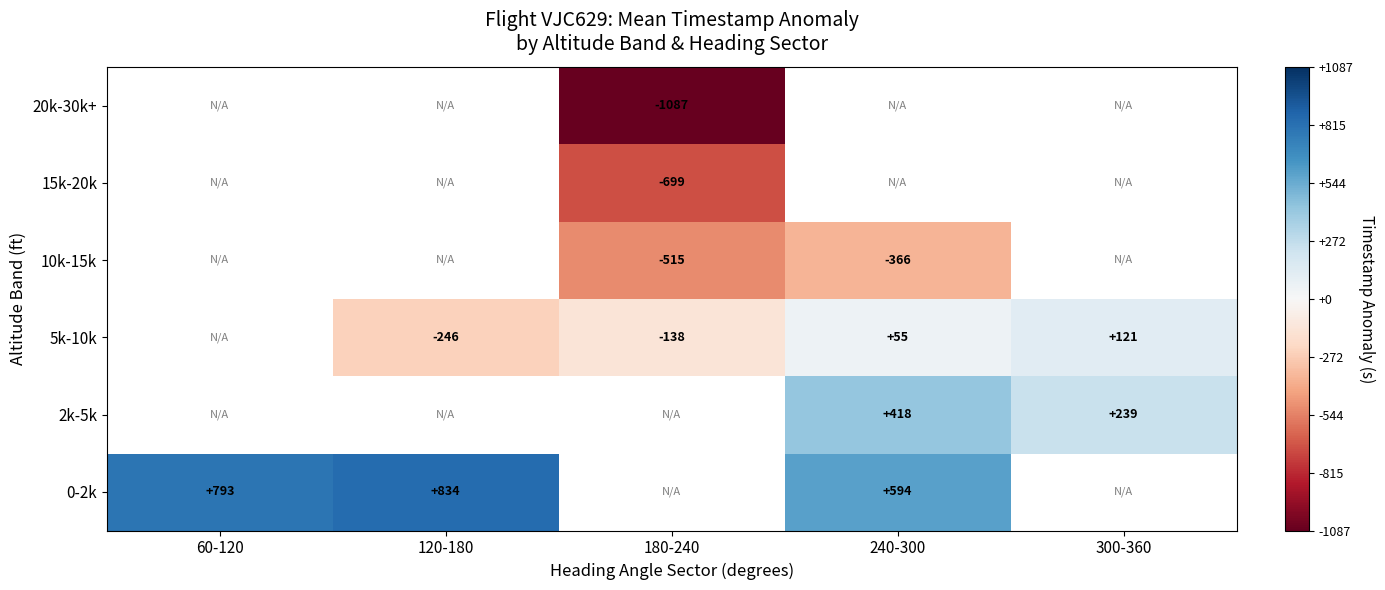

What is the greatest value displayed?

834.2